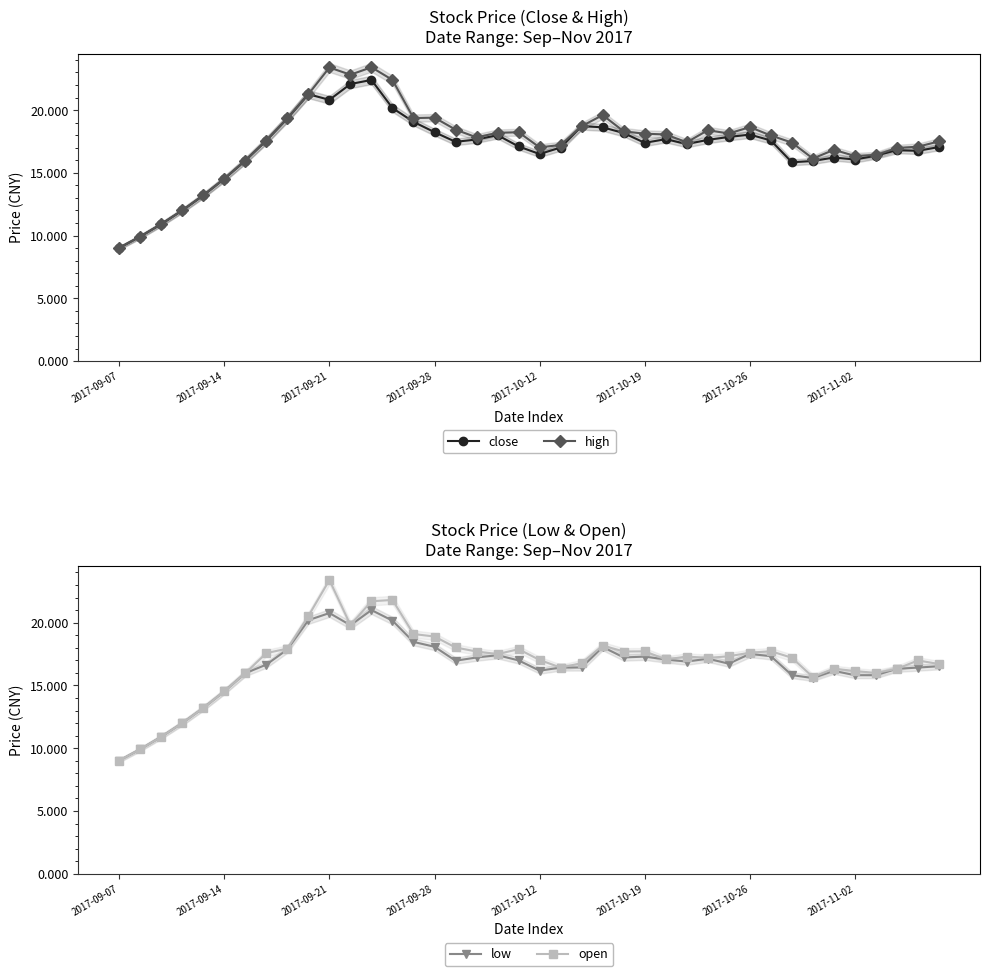

True or false: open and high cross at least once.

False